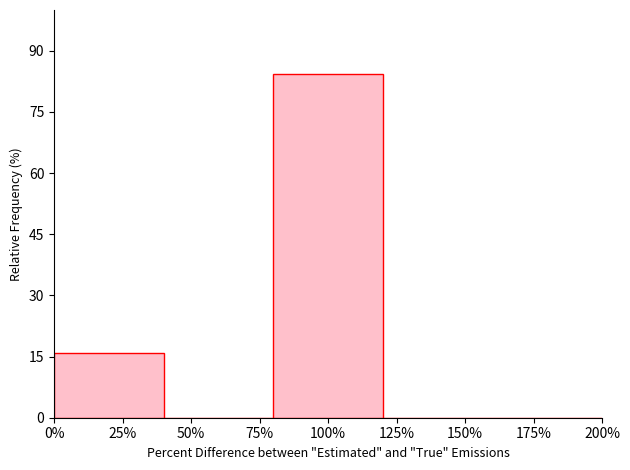

Reading left to right, list all the values displayed in this chart.

25%=15.8	50%=0.0	100%=84.2	150%=0.0	175%=0.0